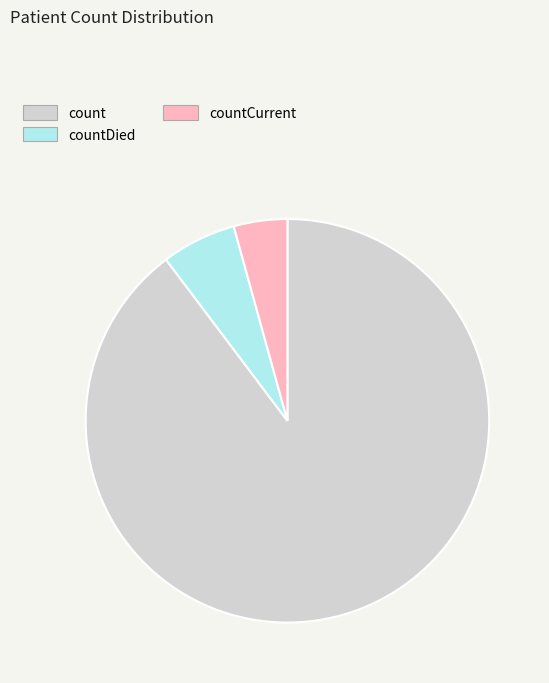

The countDied slice represents 1% of the pie. True or false?

False